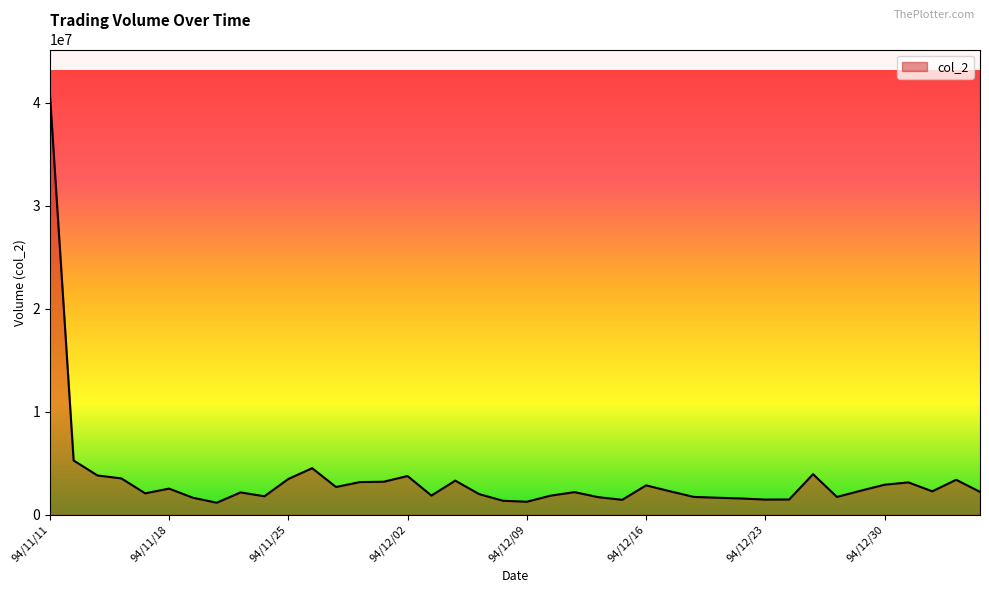

What is the smallest value displayed?

1169480